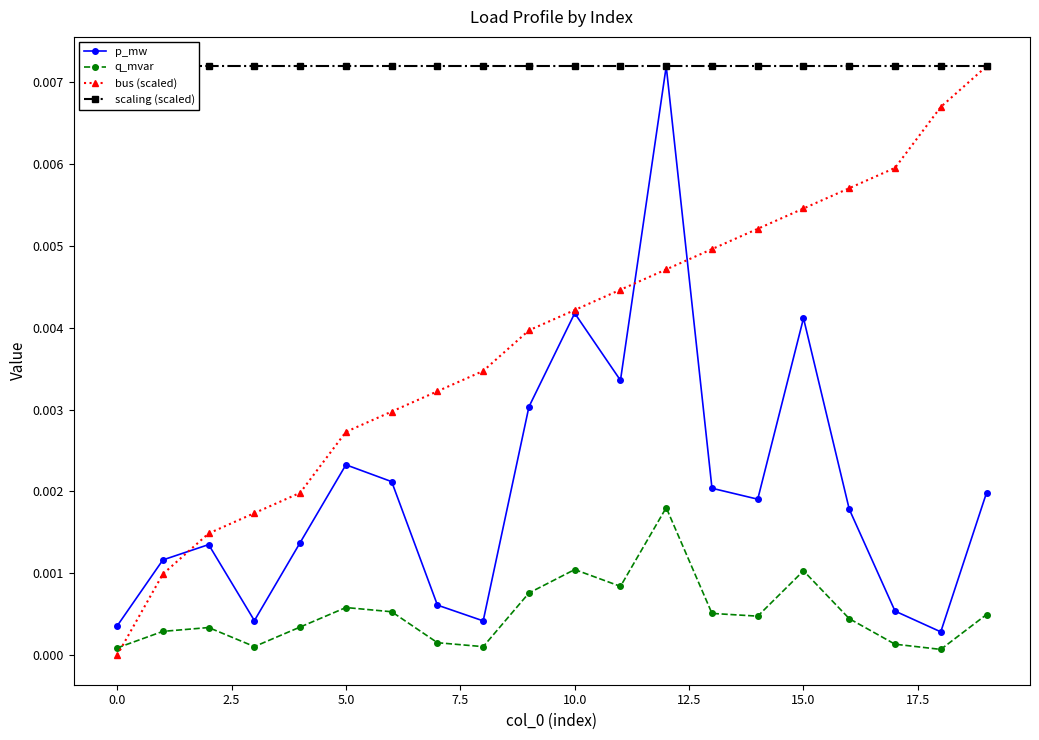

Count the number of data series in this chart.

4